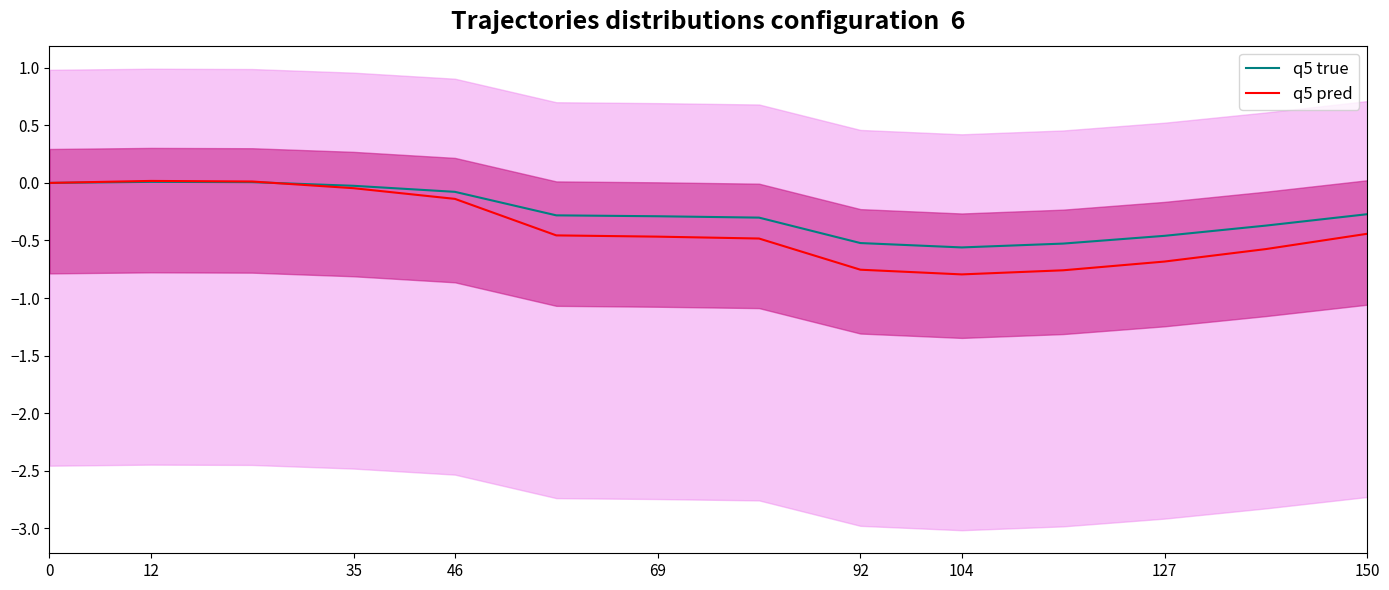

Is it true that q5 pred equals -0.8 at 104?

True